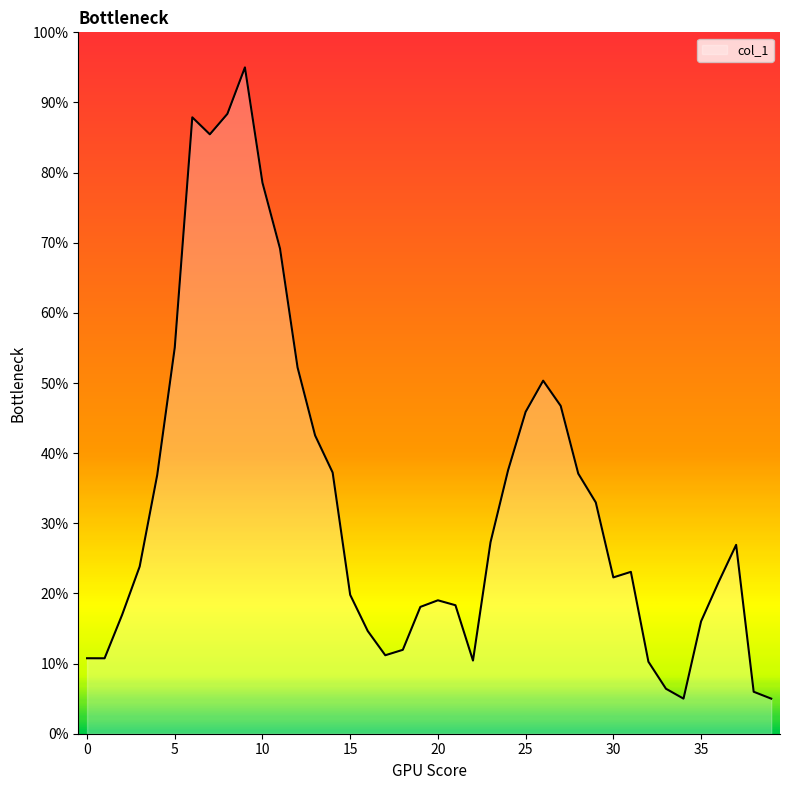

Which category has the highest value across all series?

9